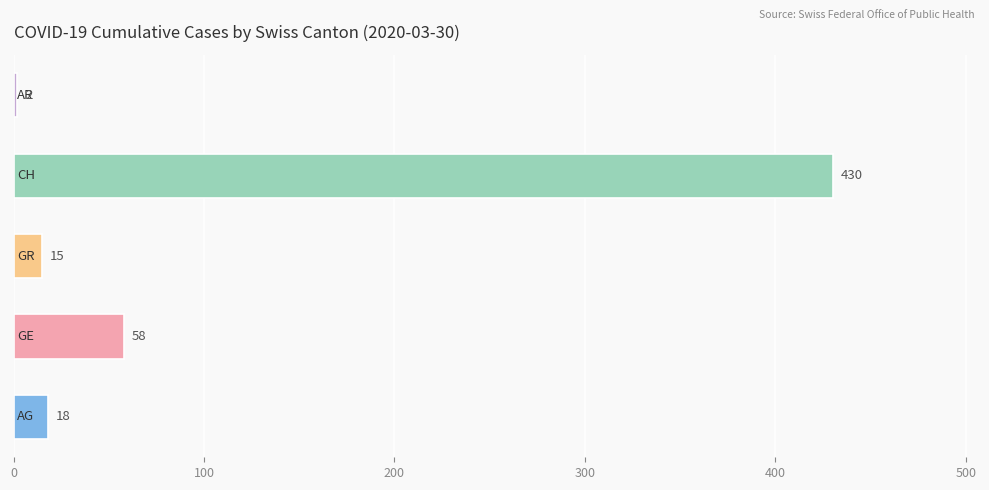

What is the greatest value displayed?

430